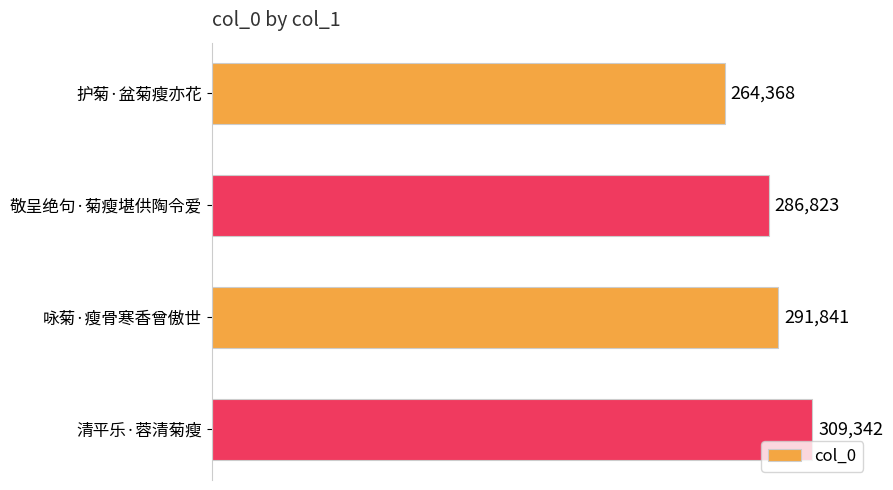

What is the average value?

288094